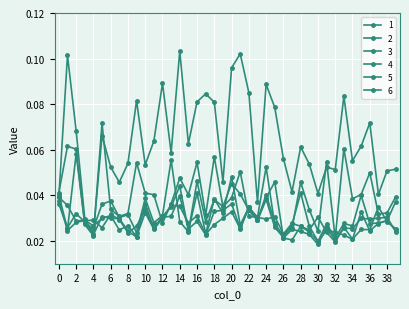

Is this an area chart (filled region under the line)?

No